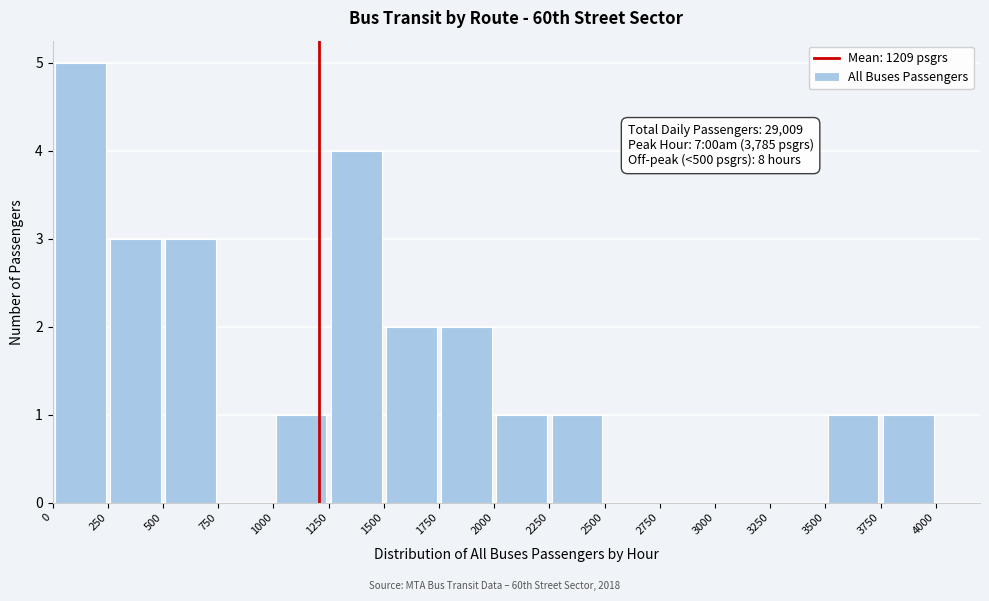

Which range on the x-axis has the tallest bar?

0 to 250